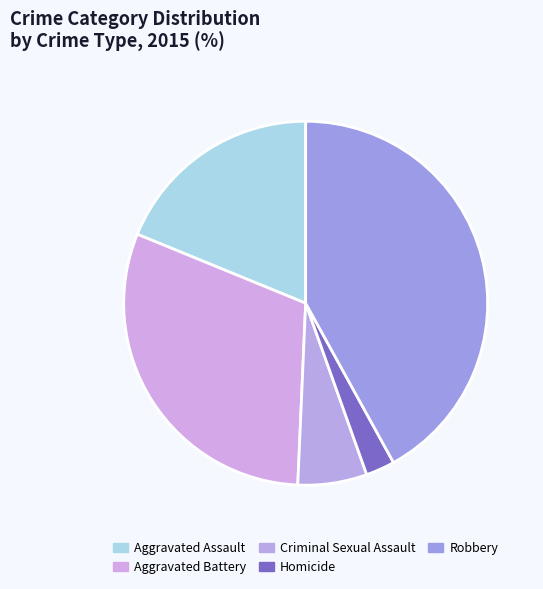

How many slices are in this pie chart?

5